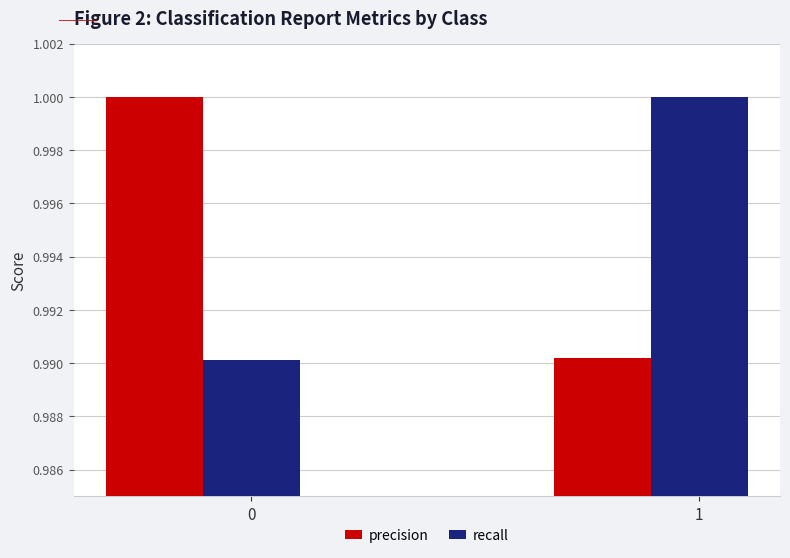

Rank the series at 0 from lowest to highest value.

recall, precision